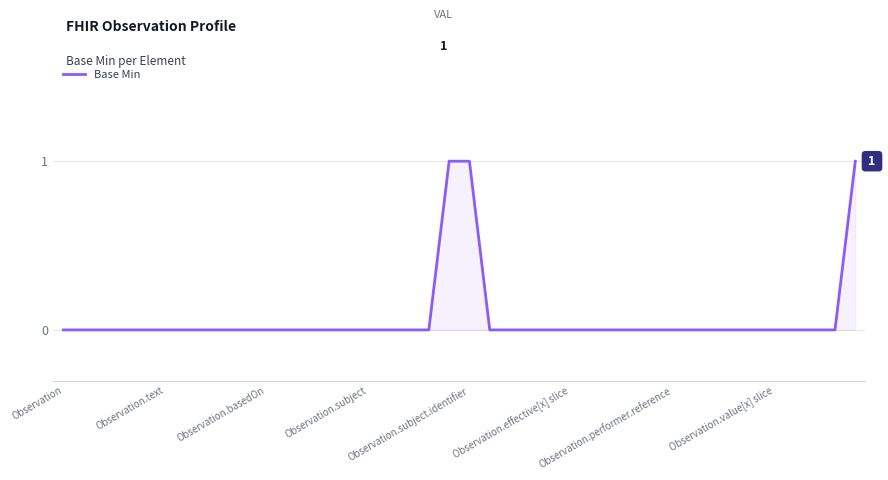

How many lines are shown in the chart?

1